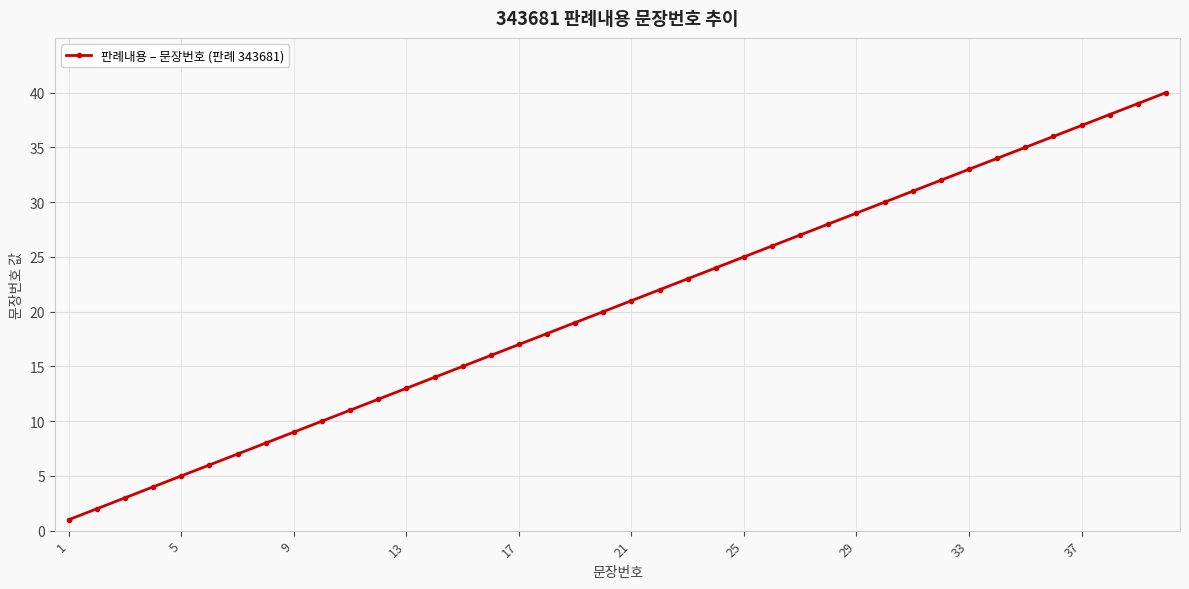

Reading left to right, transcribe all the data shown in this chart.

1	2	3	4	5	6	7	8	9	10	11	12	13	14	15	16	17	18	19	20	21	22	23	24	25	26	27	28	29	30	31	32	33	34	35	36	37	38	39	40